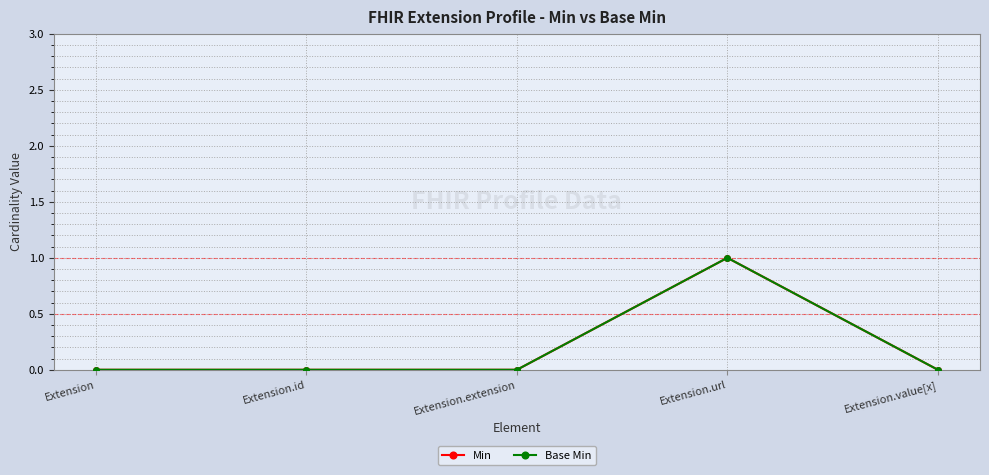

Which series has the widest spread of values?

Min